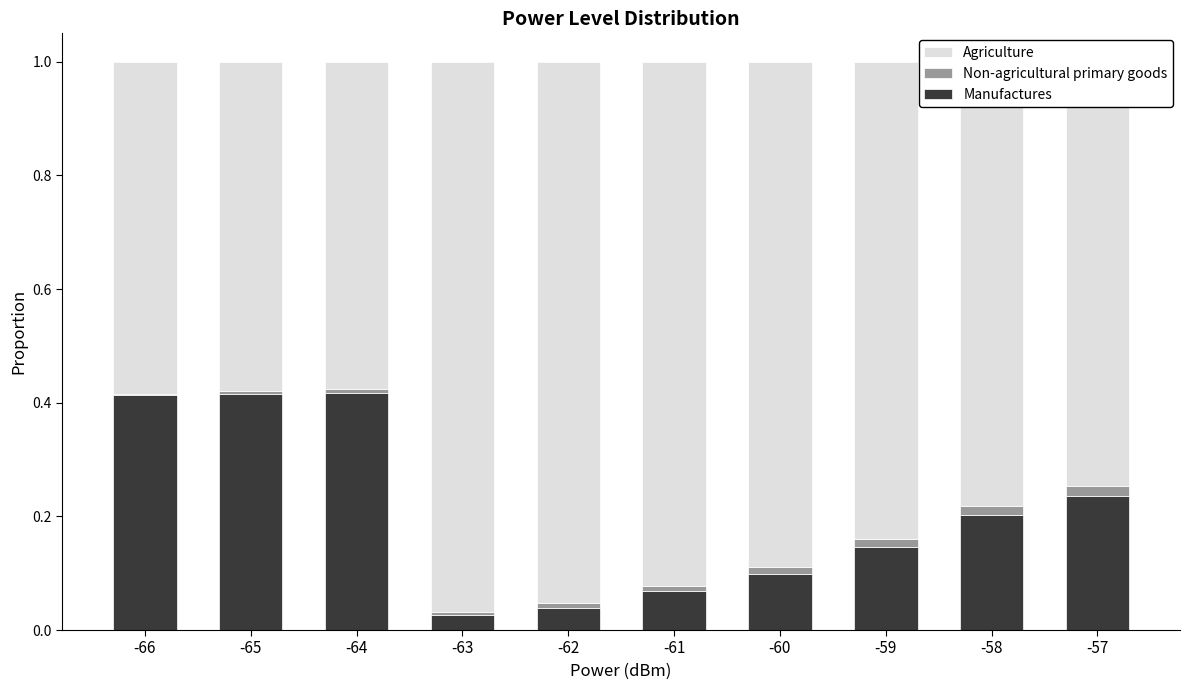

What is the sum of all Manufactures values?

2.1